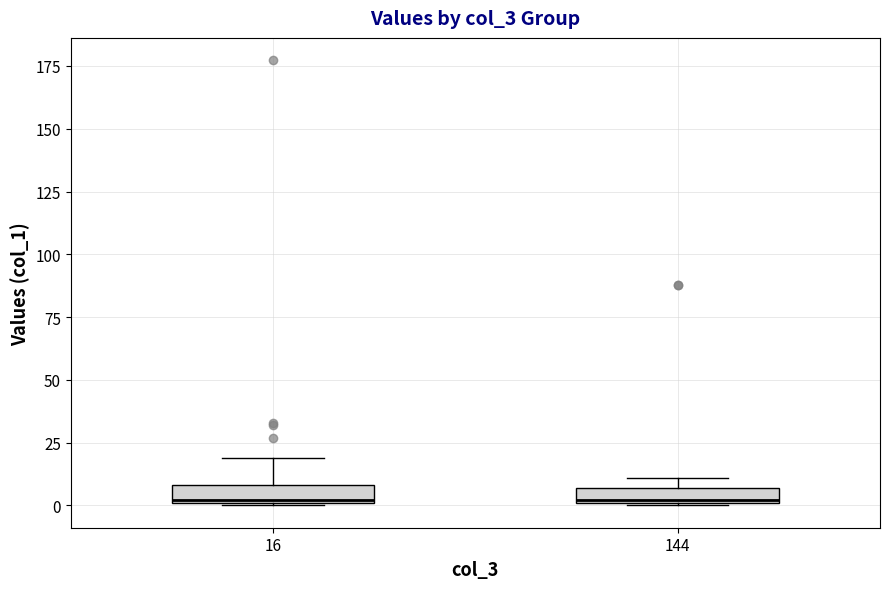

Where is the upper edge of the box at x = 144 on the y-axis? The values are not printed on the chart, so give them approximately, as read against the axis.

5